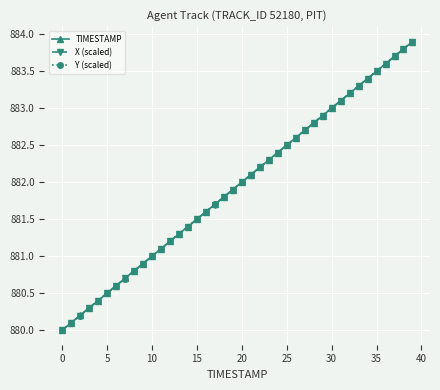

What is the value of the TIMESTAMP point at the 15th from the left?

881.4